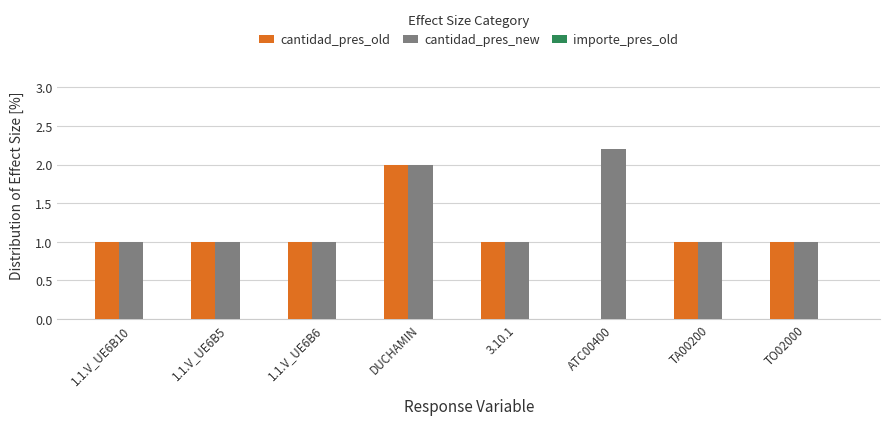

Read the cantidad_pres_new value at 1.1.V_UE6B5.

1.0